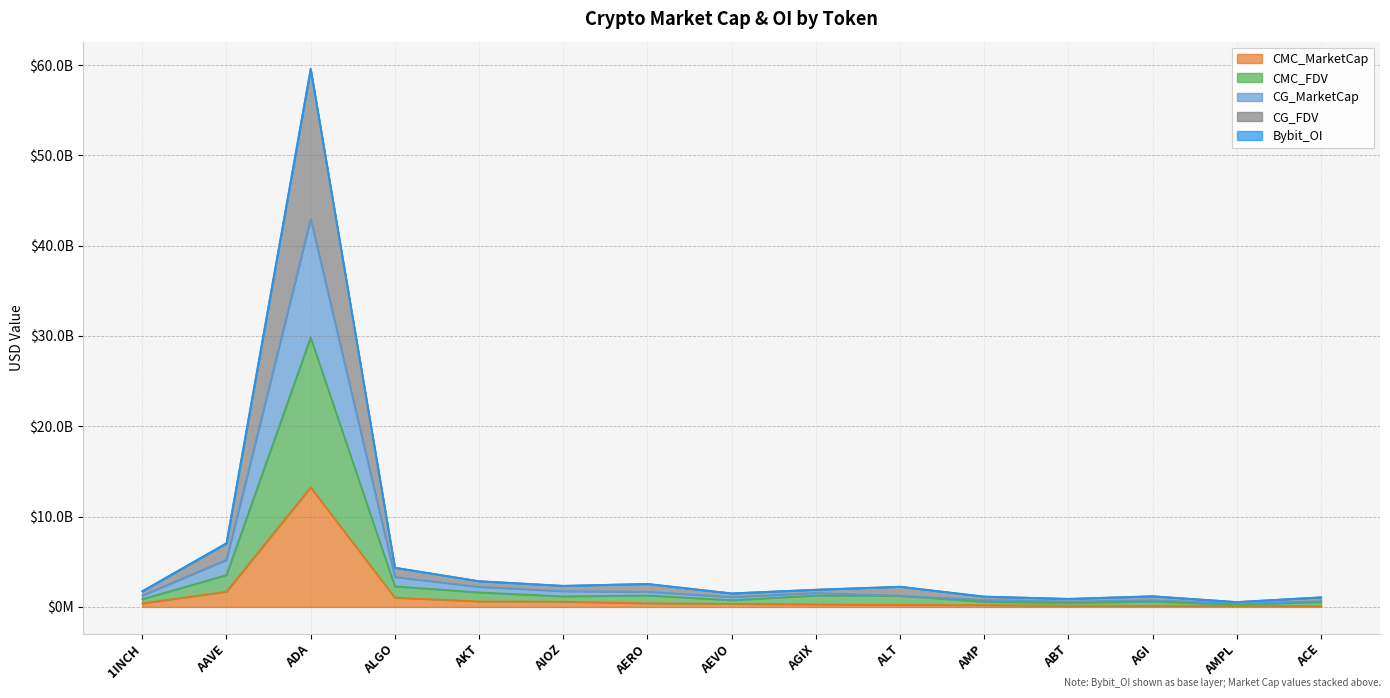

True or false: CMC_MarketCap and CG_MarketCap cross at least once.

False